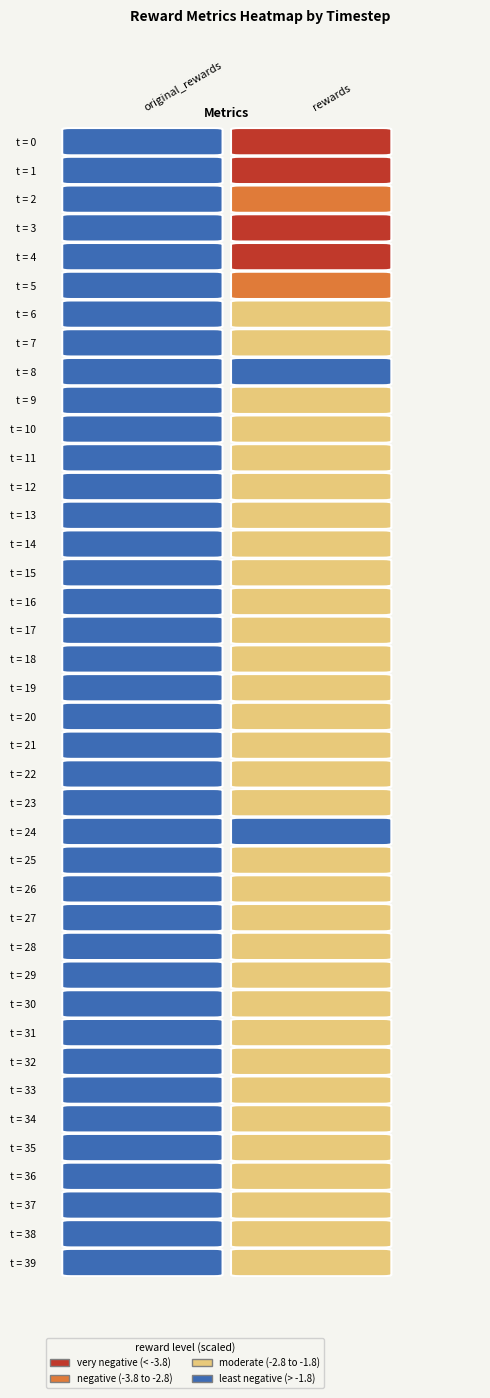

Is it true that original_rewards equals -0.1 at 23?

False